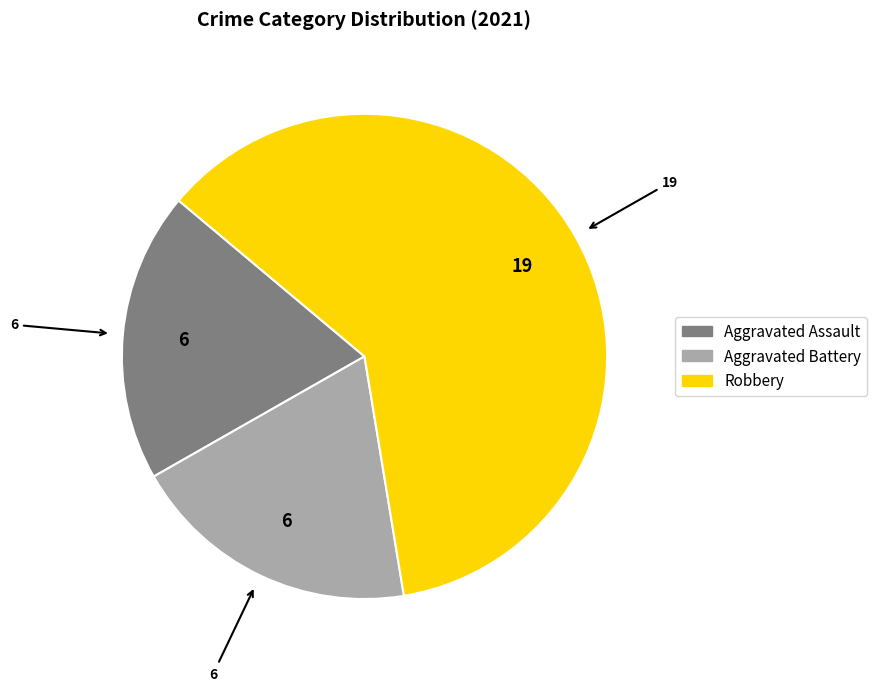

Is there any slice that represents more than half of the pie?

Yes